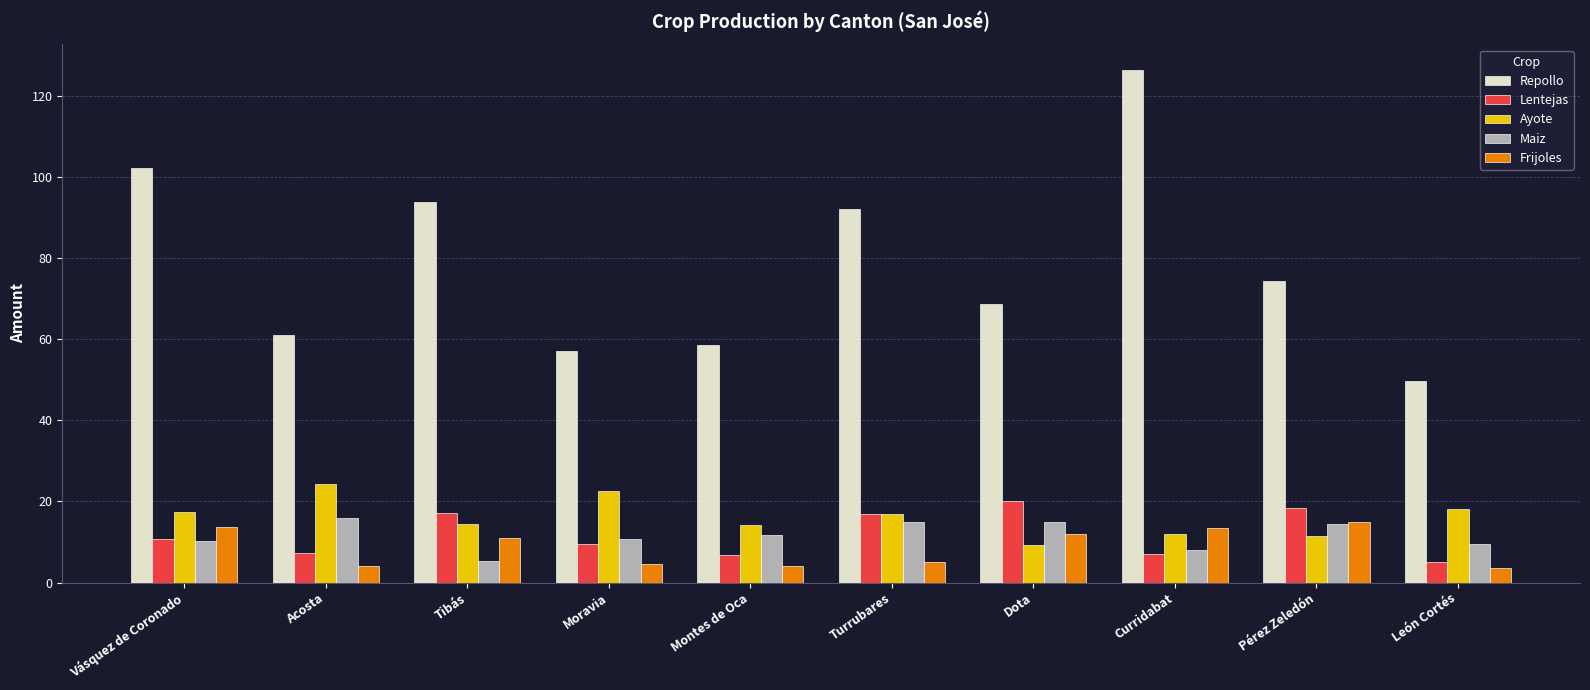

What is the maximum value shown in the chart?

126.5